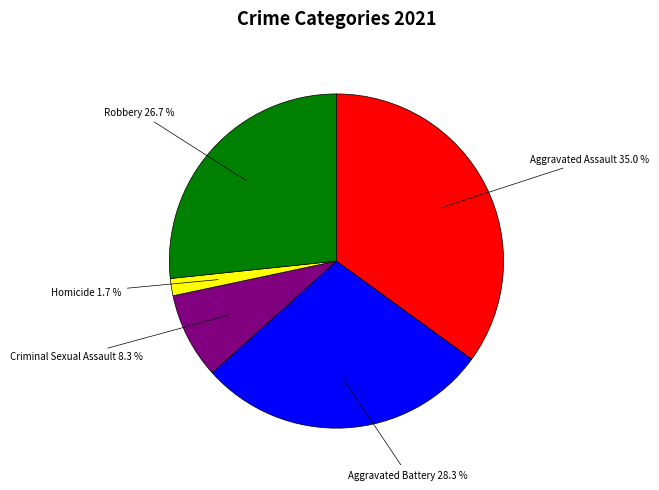

What is the smallest slice in the pie chart?

Homicide